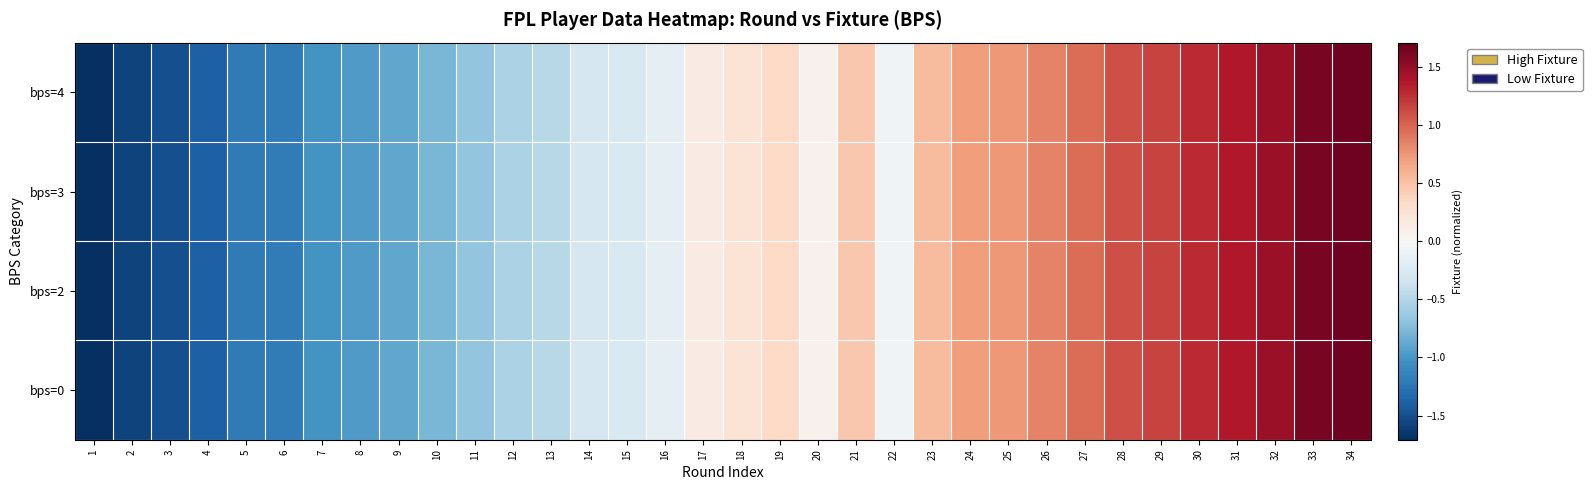

What is the total value across all series at 14?

-1.2